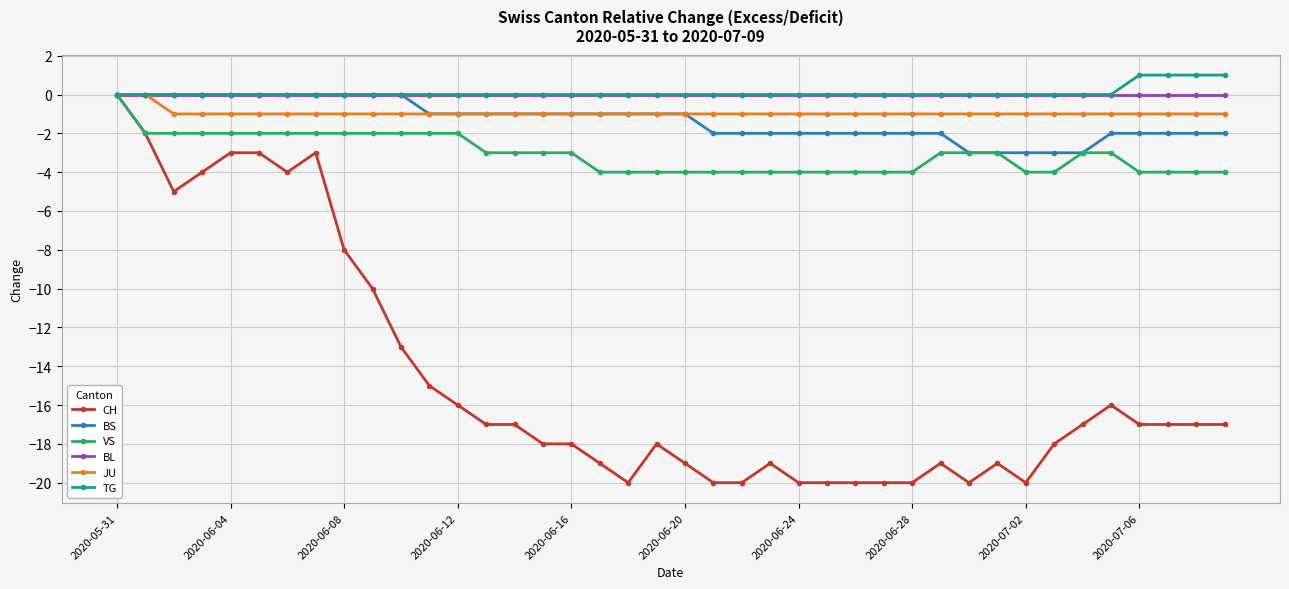

Which series has the widest spread of values?

CH